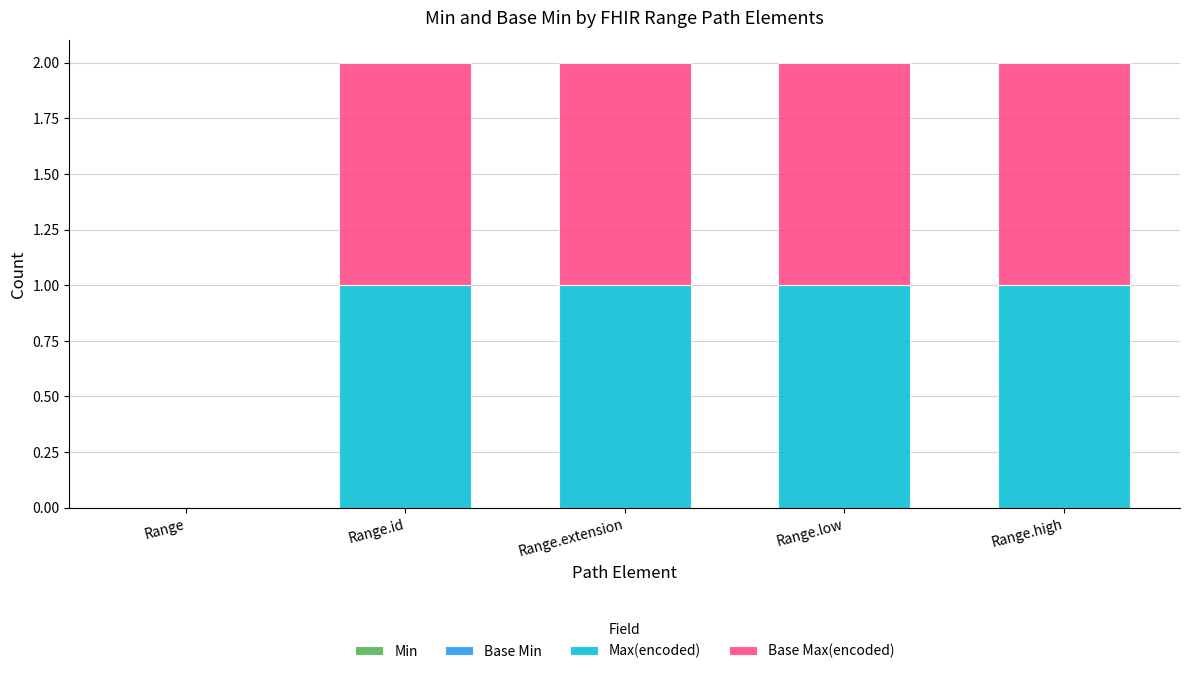

What is the sum of all Max(encoded) values?

4